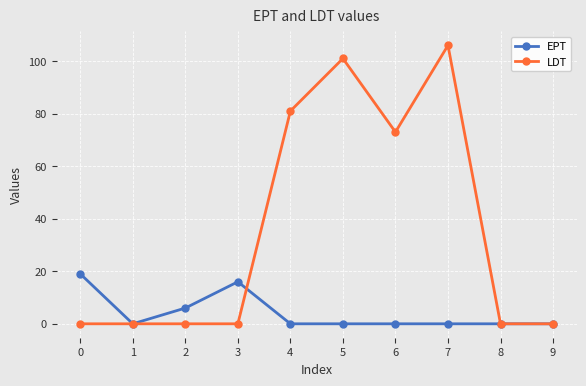

Which category has the highest value in the LDT series?

7